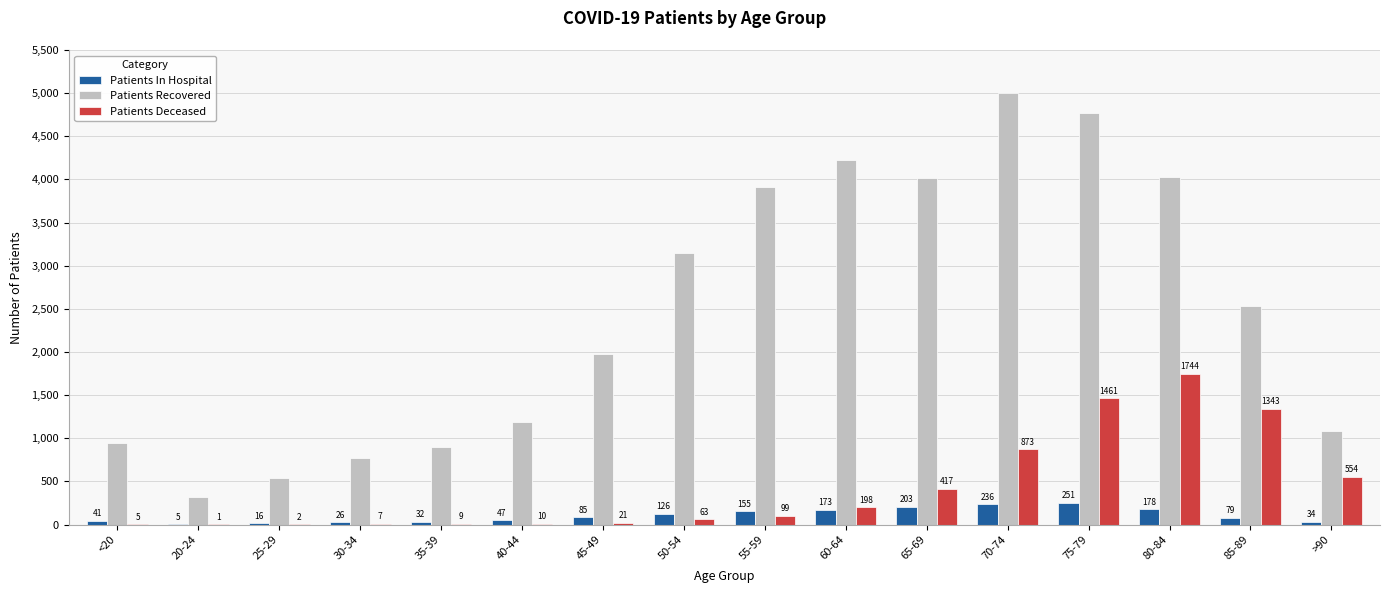

What is the sum of the Patients Deceased values at 20-24 and 55-59?

100